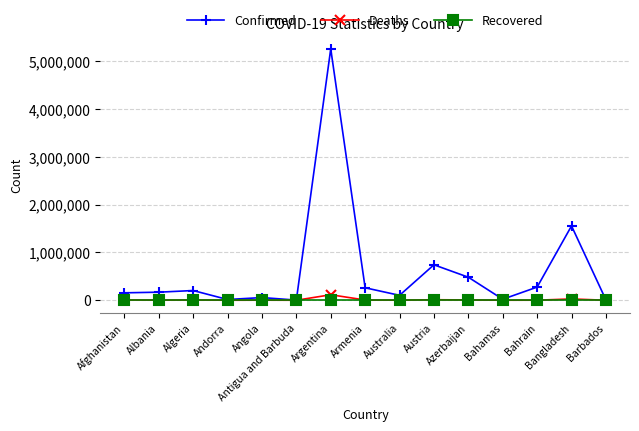

True or false: Recovered has a value of 0 at Afghanistan.

True